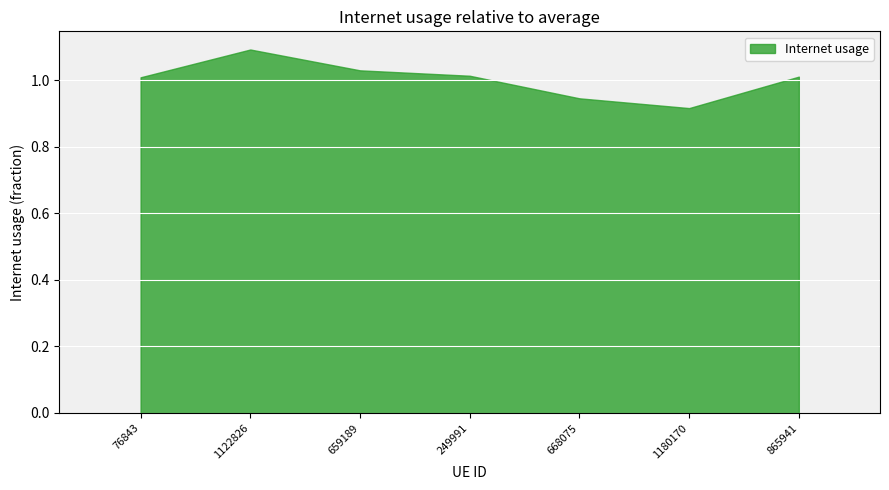

Rank the categories by value from highest to lowest.

1122826, 659189, 249991, 865941, 76843, 668075, 1180170